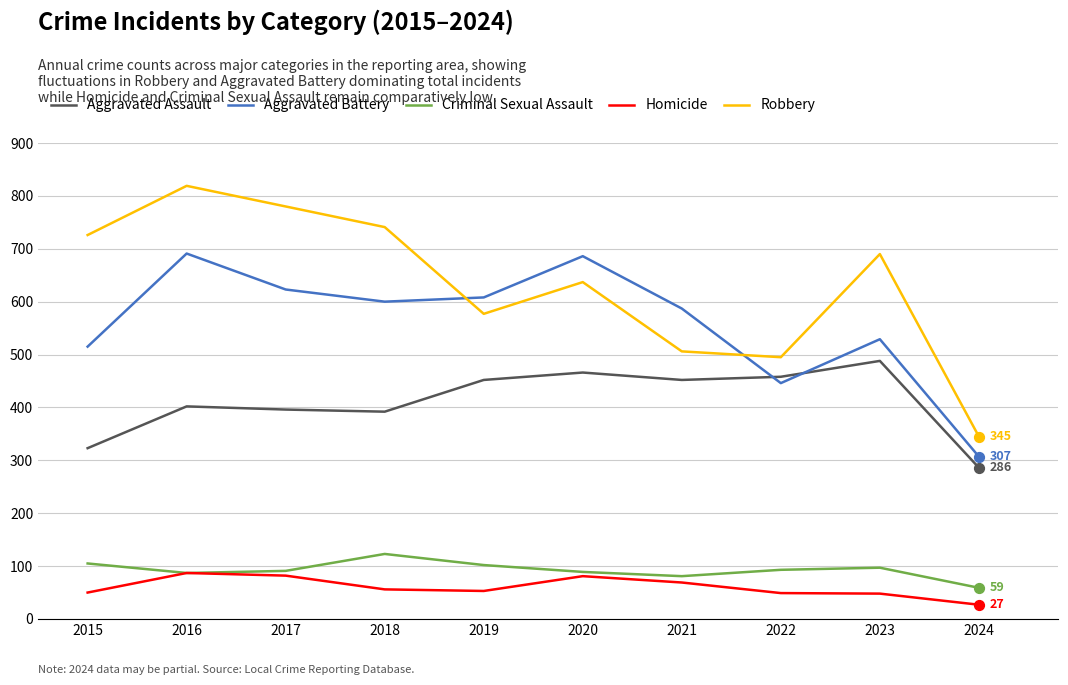

What is the total value across all series at 2016?

2086